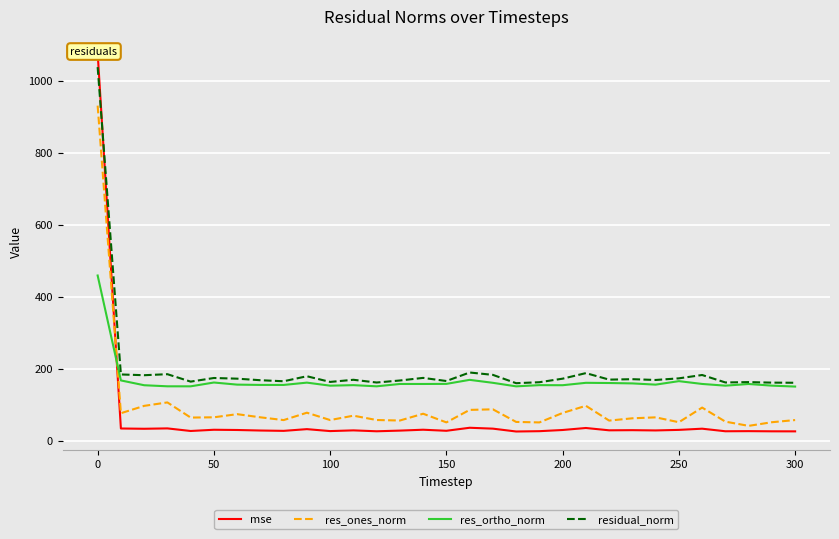

How many times do res_ones_norm and res_ortho_norm cross each other?

1